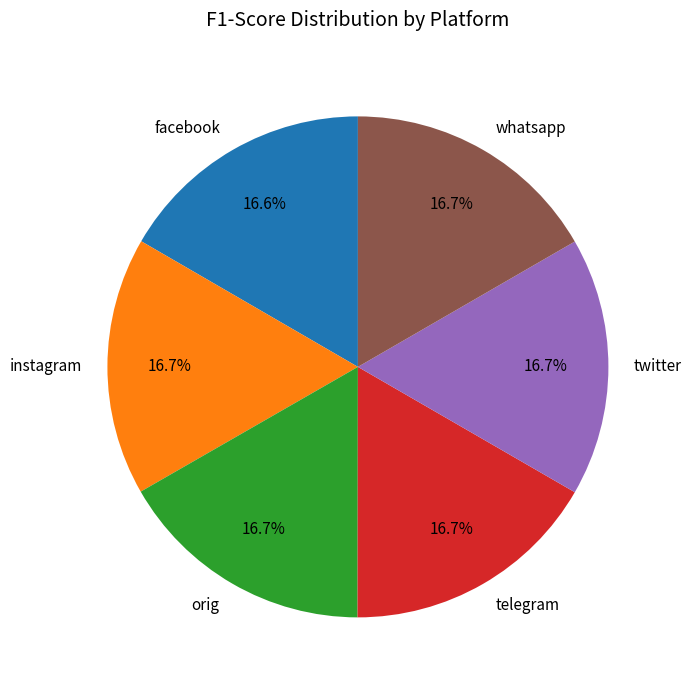

To the nearest percent, what is the average slice percentage?

17%